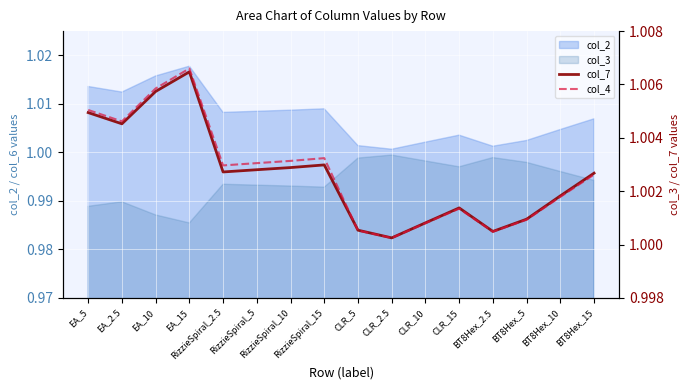

What is the label of the 13th point from the left?

BT8Hex_2.5